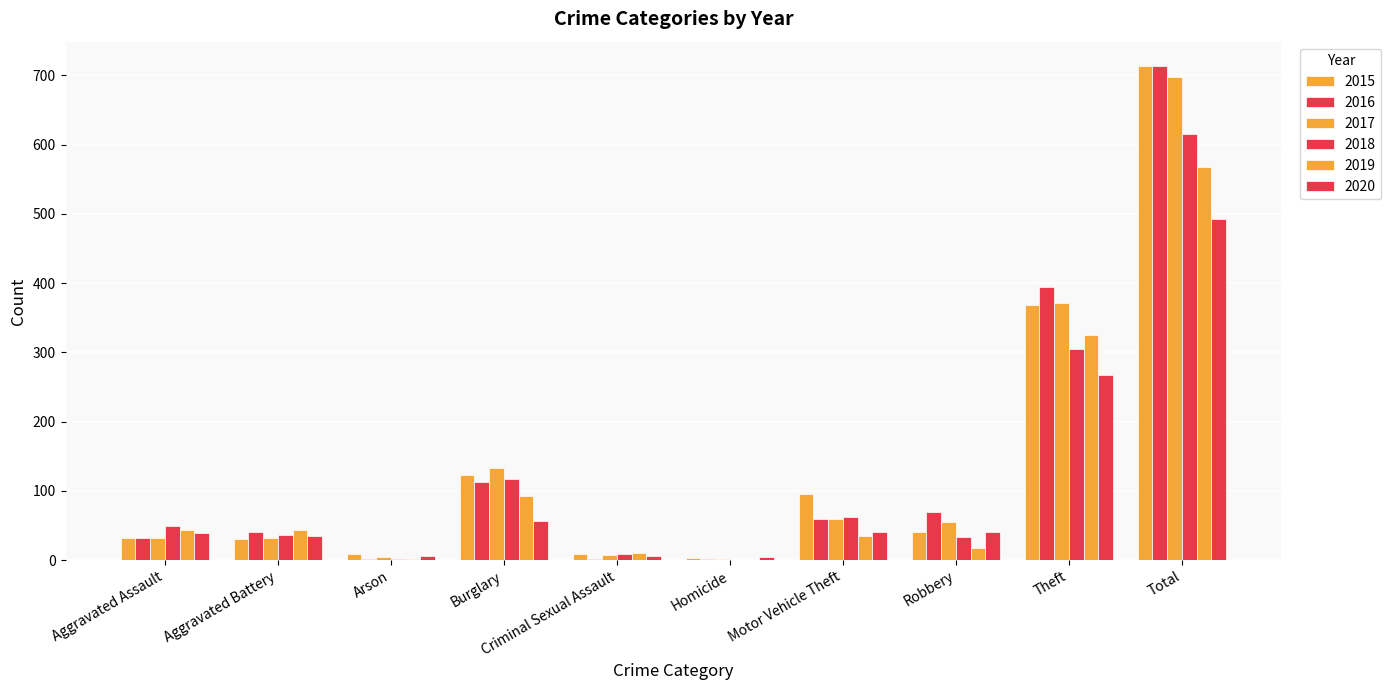

What is the difference between the maximum and second lowest values in the 2020 series?

487